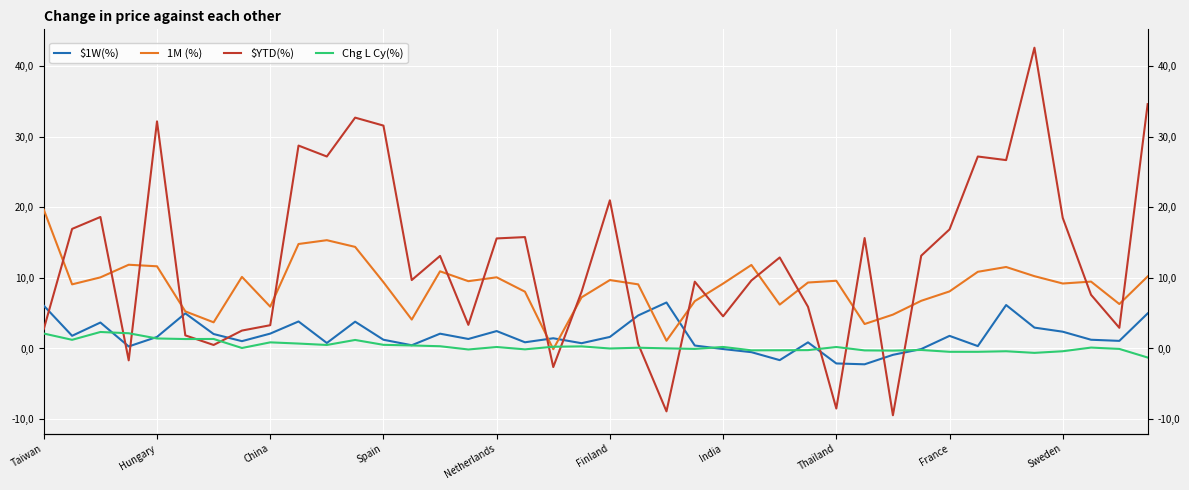

How many values in the $1W(%) series are below 1?

15